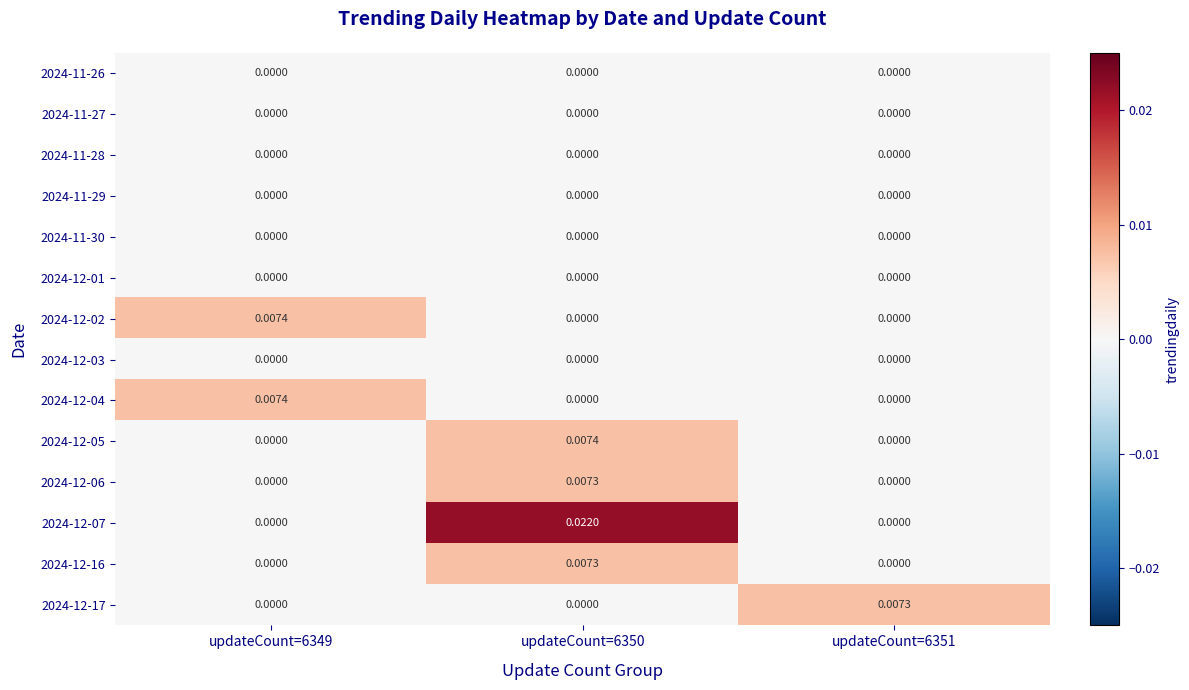

How many distinct data groups are displayed?

14